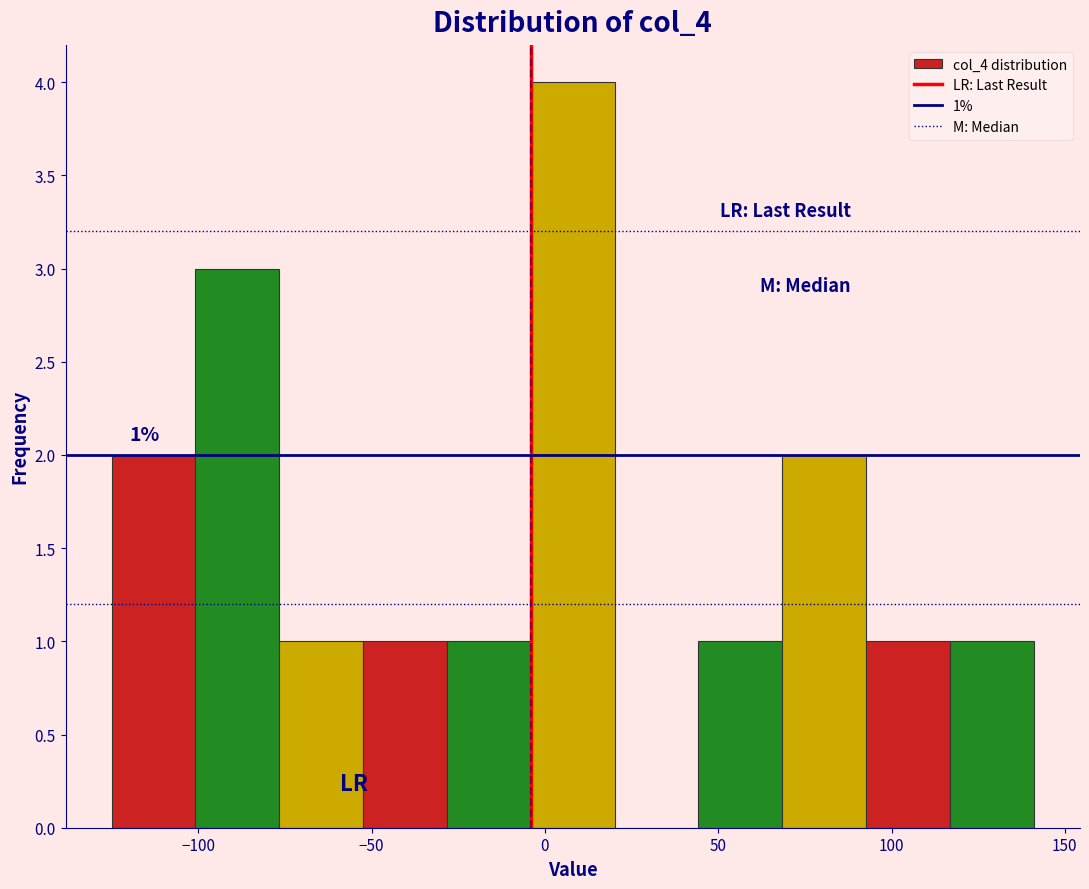

Which range on the x-axis has the tallest bar?

-5 to 20